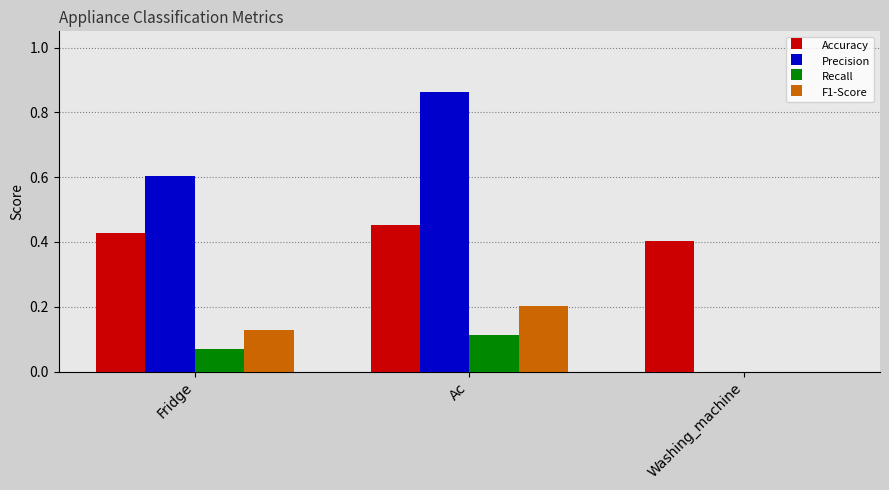

Is the value of Recall at Fridge greater than the value of Precision at Fridge?

No